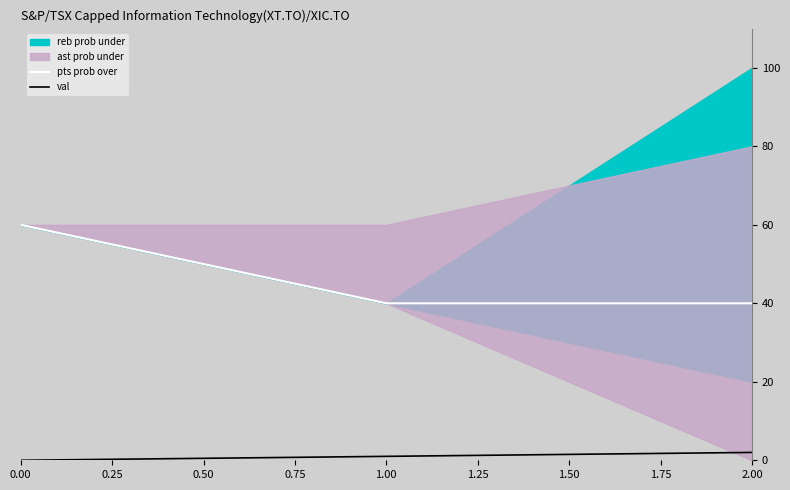

How many data points in val are less than 1?

1